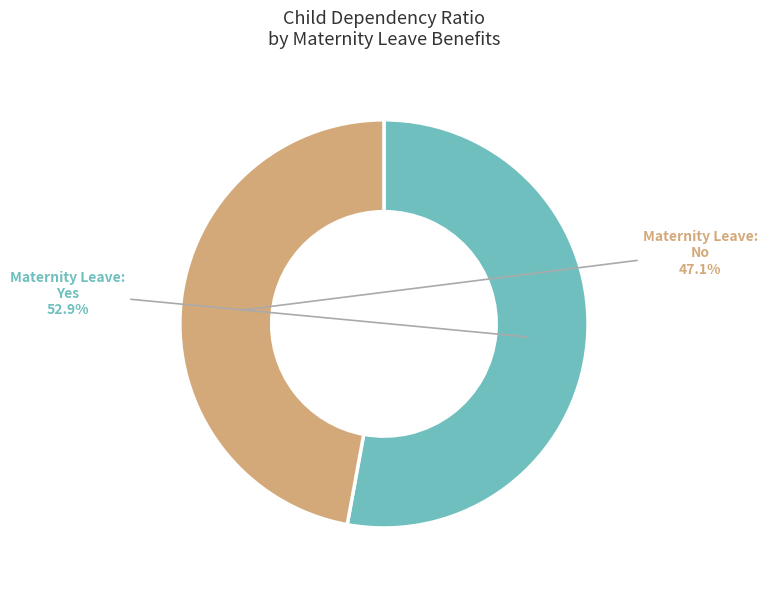

To the nearest percent, what is the difference between the largest and smallest slice percentages?

6%